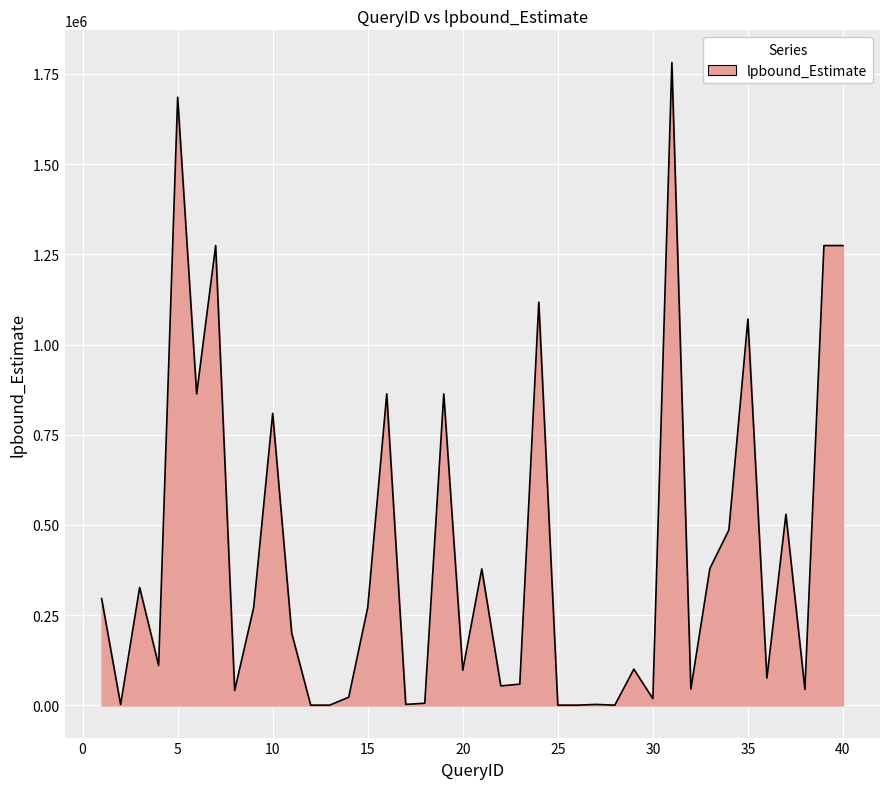

What is the difference between the maximum and minimum values?

1780680.3